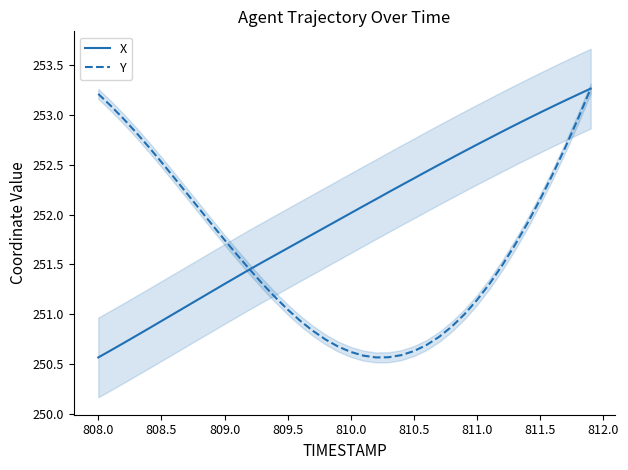

What is the lowest value of the Y series?

250.6